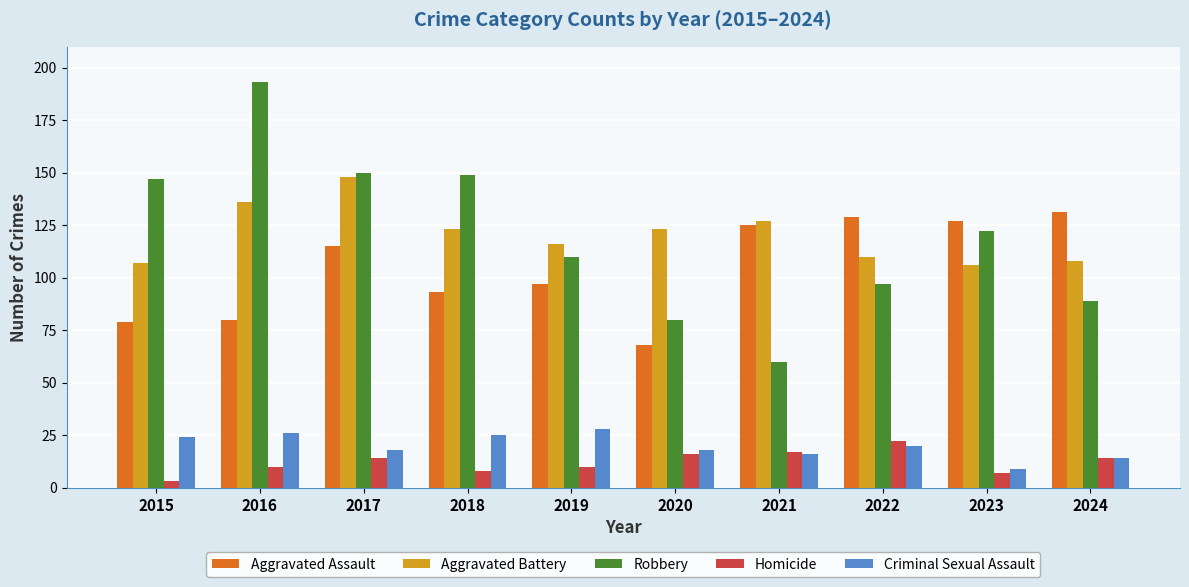

Reading left to right, transcribe all the data shown in this chart.

Aggravated Assault: 2015=79	2016=80	2017=115	2018=93	2019=97	2020=68	2021=125	2022=129	2023=127	2024=131
Aggravated Battery: 2015=107	2016=136	2017=148	2018=123	2019=116	2020=123	2021=127	2022=110	2023=106	2024=108
Robbery: 2015=147	2016=193	2017=150	2018=149	2019=110	2020=80	2021=60	2022=97	2023=122	2024=89
Homicide: 2015=3	2016=10	2017=14	2018=8	2019=10	2020=16	2021=17	2022=22	2023=7	2024=14
Criminal Sexual Assault: 2015=24	2016=26	2017=18	2018=25	2019=28	2020=18	2021=16	2022=20	2023=9	2024=14